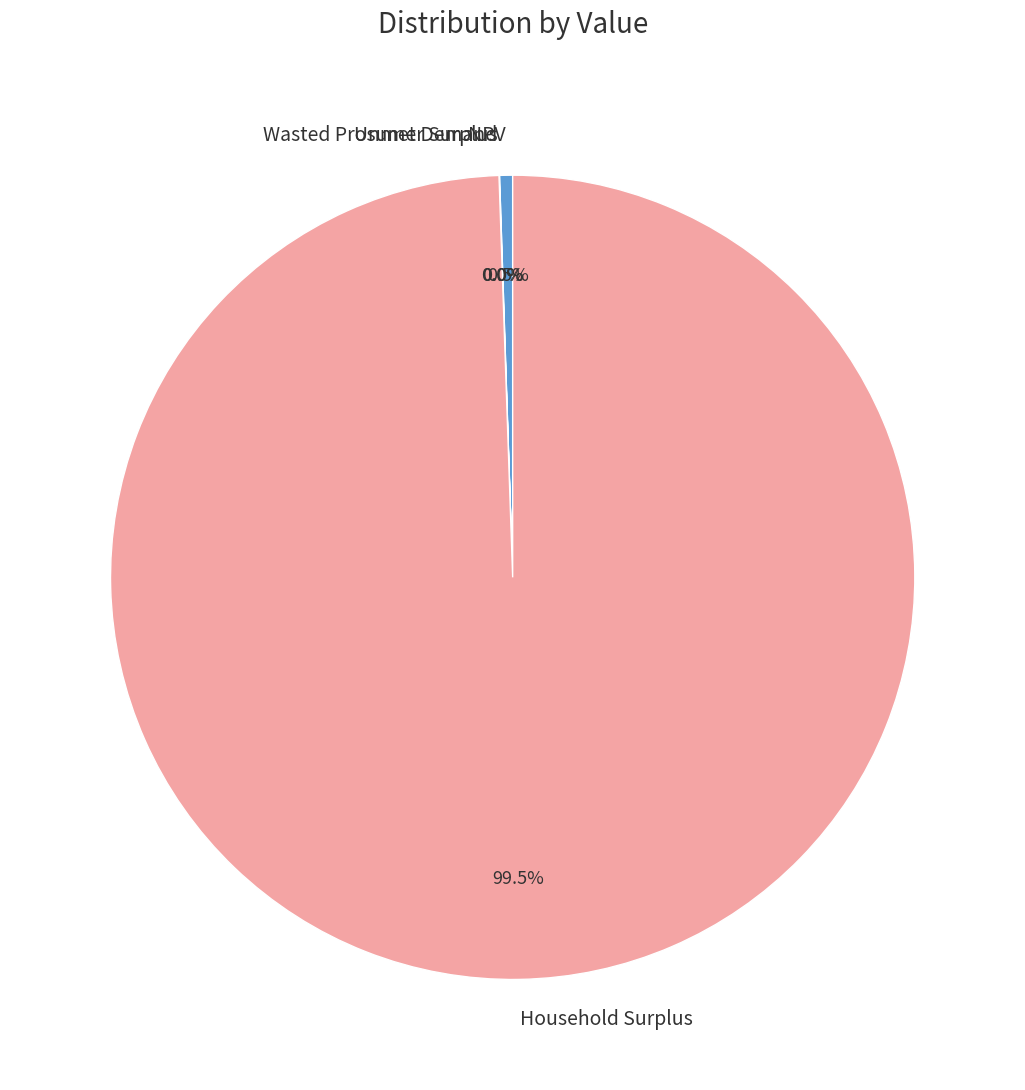

Which has a higher value, Household Surplus or NPV?

Household Surplus